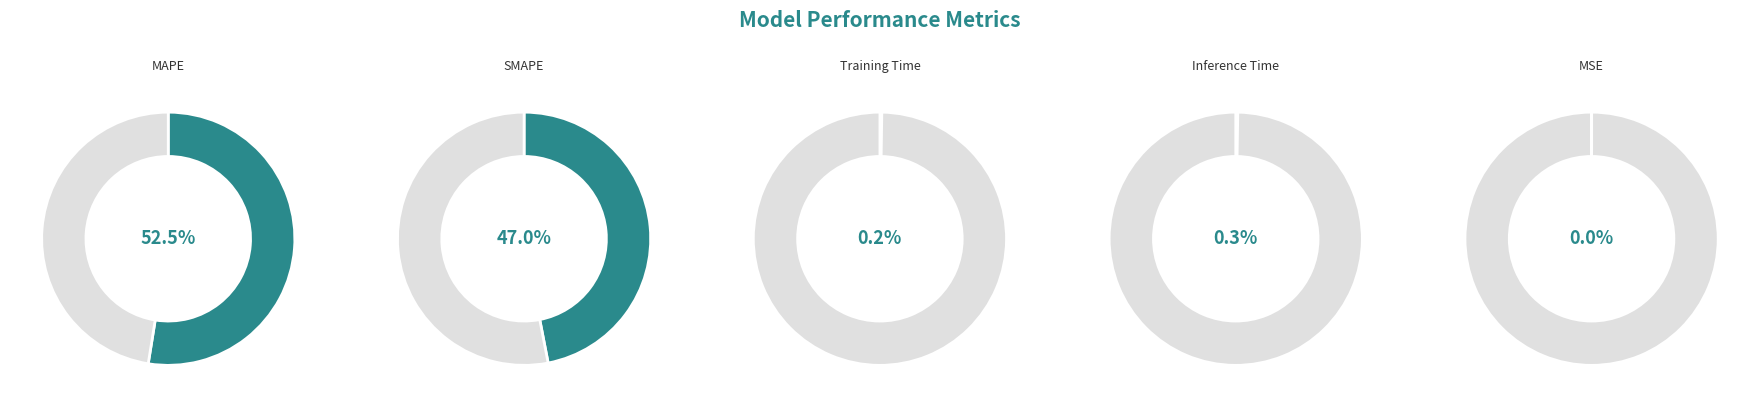

Is it true that MSE is 1% of the pie?

False